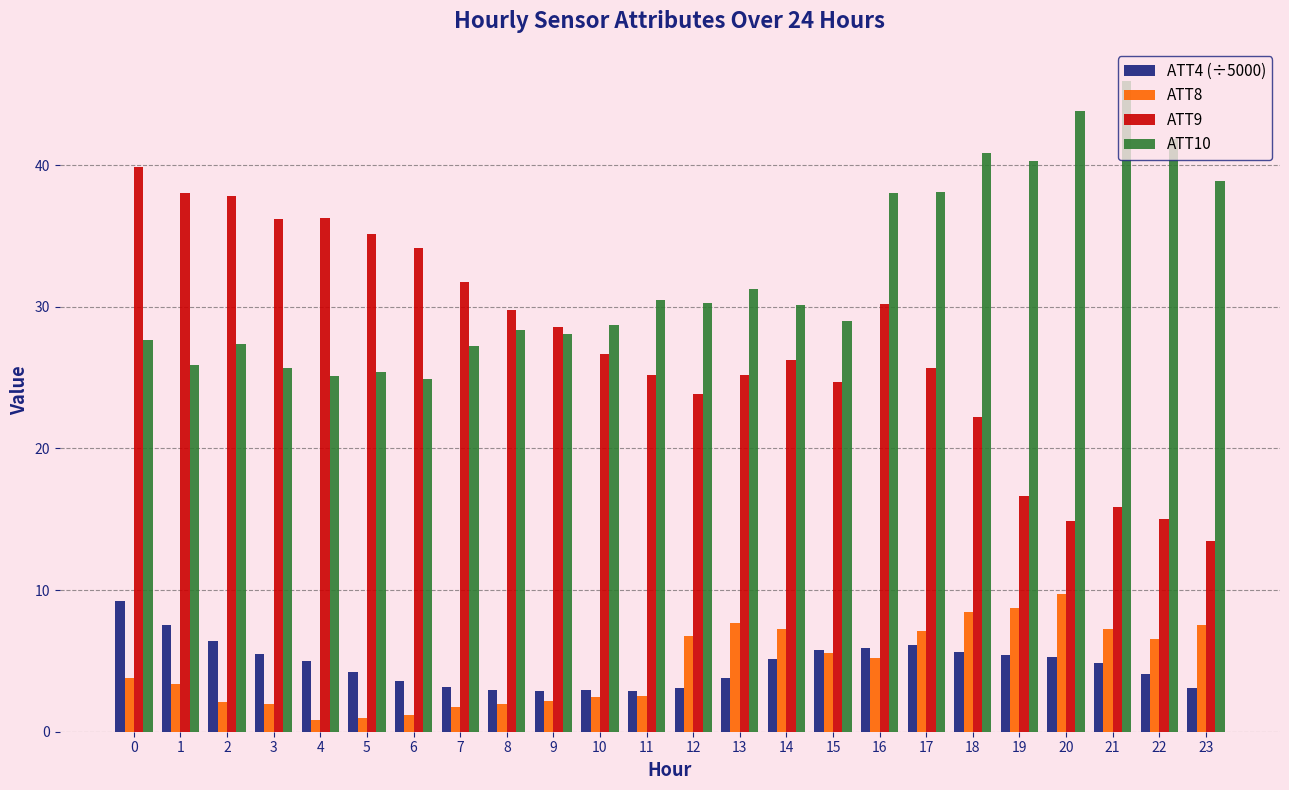

List the series in order of their peak value, lowest first.

ATT4 (÷5000), ATT8, ATT9, ATT10